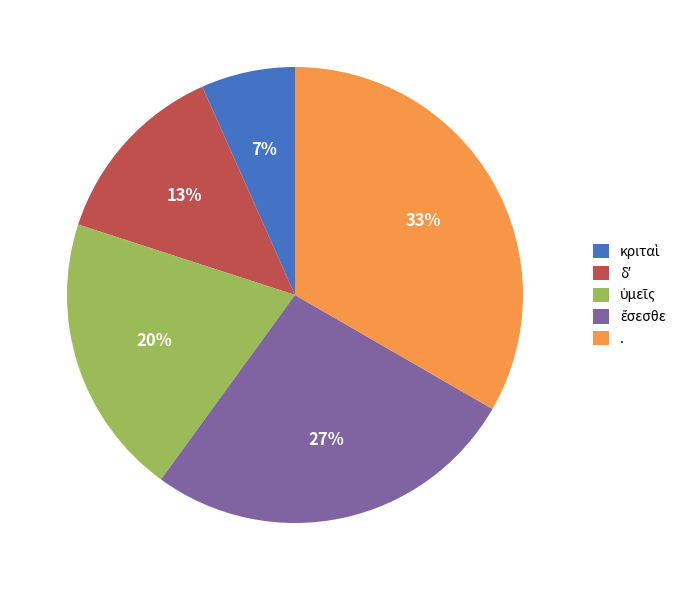

What is the largest slice in the pie chart?

.